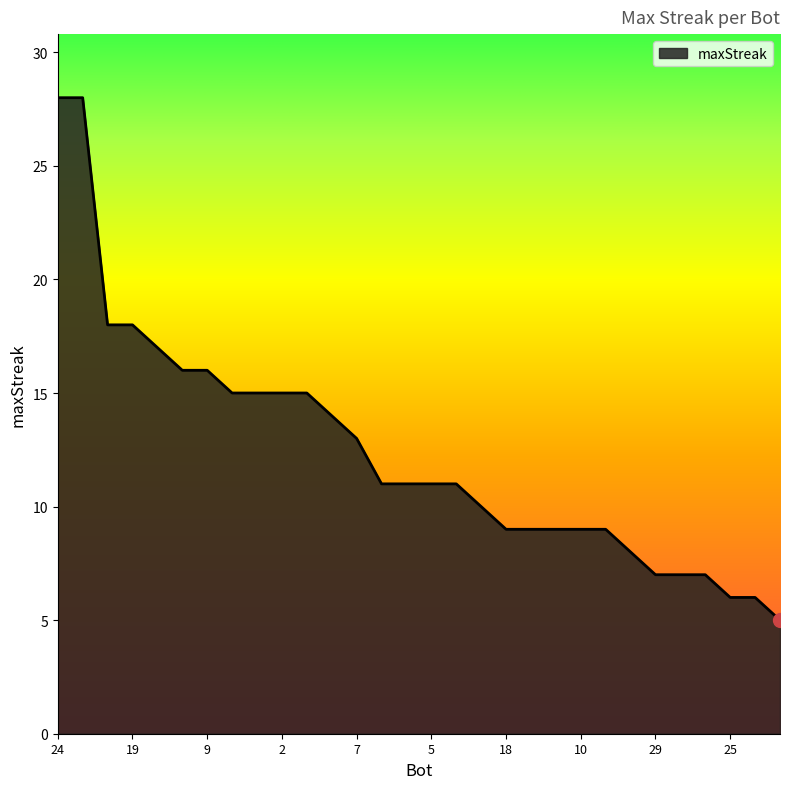

How many lines are shown in the chart?

1